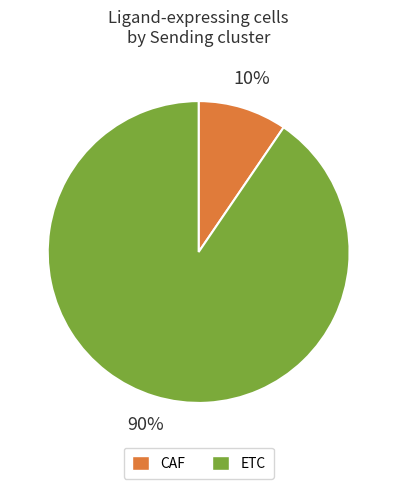

To the nearest percent, what portion does ETC represent?

90%